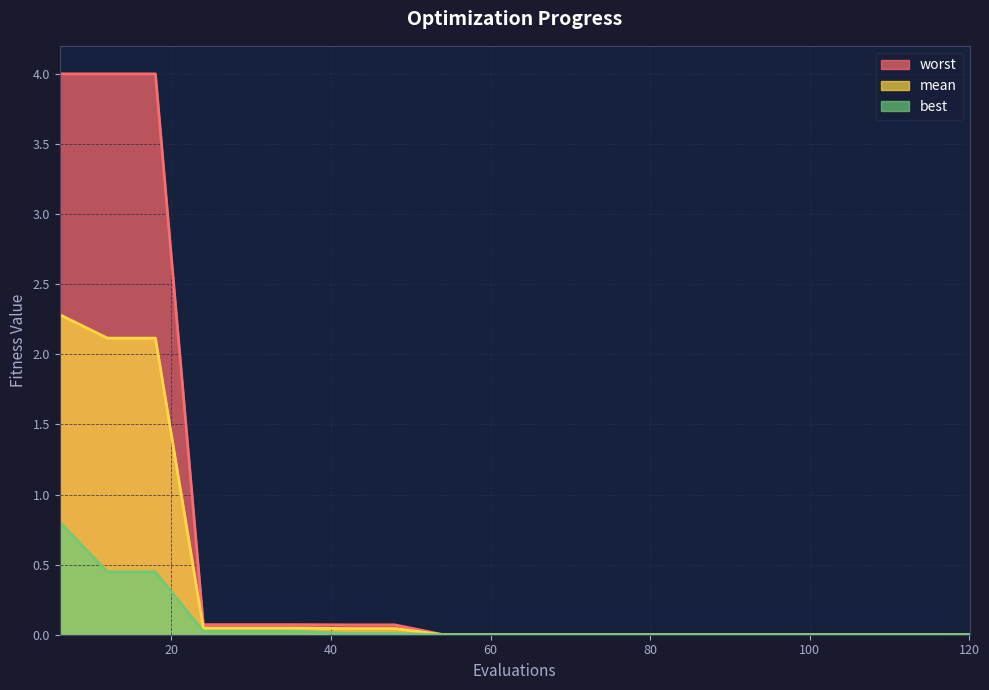

Which has a higher value, 72 or 48?

48